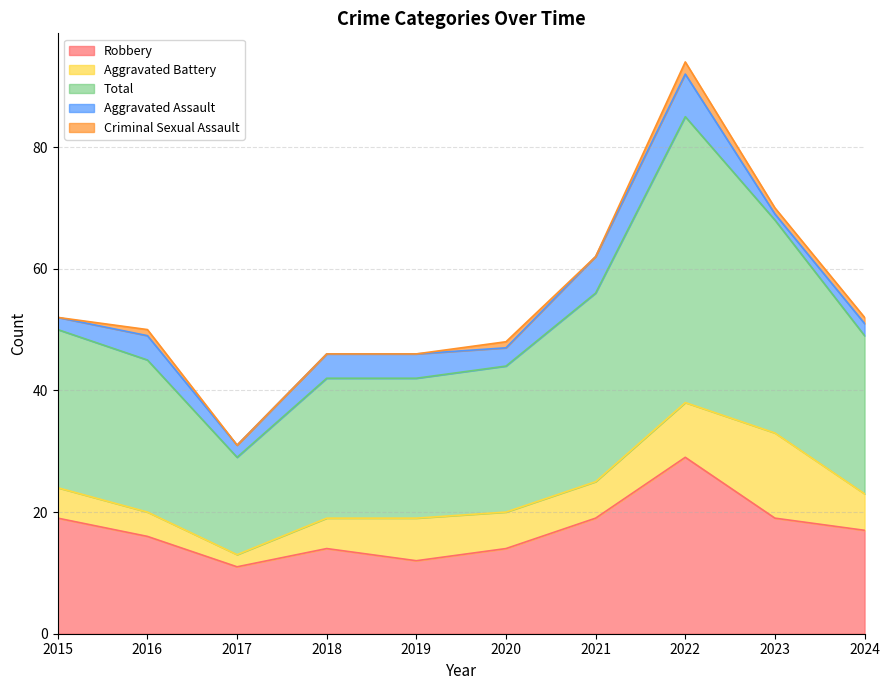

At which label does Total first exceed 26?

2021